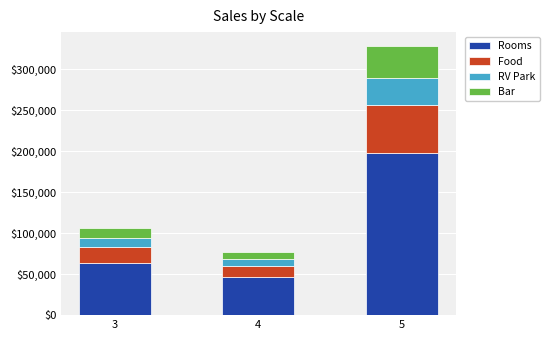

What is the total value across all series at 3?

106650.0